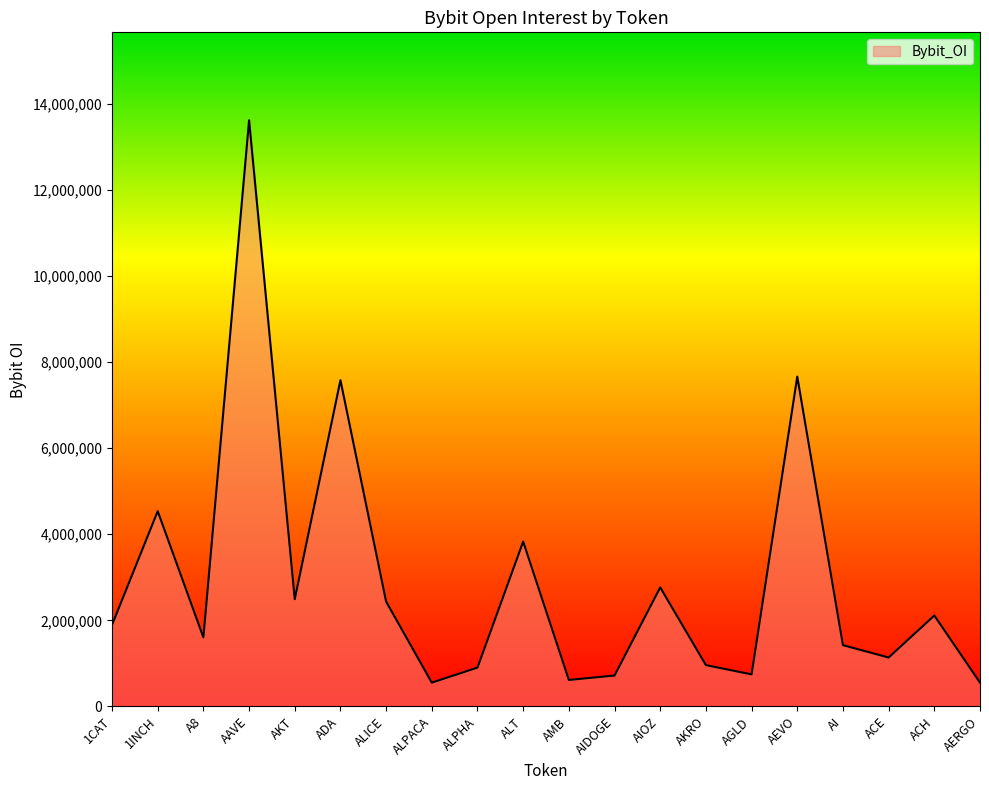

True or false: the data shows 1603576 at A8.

True